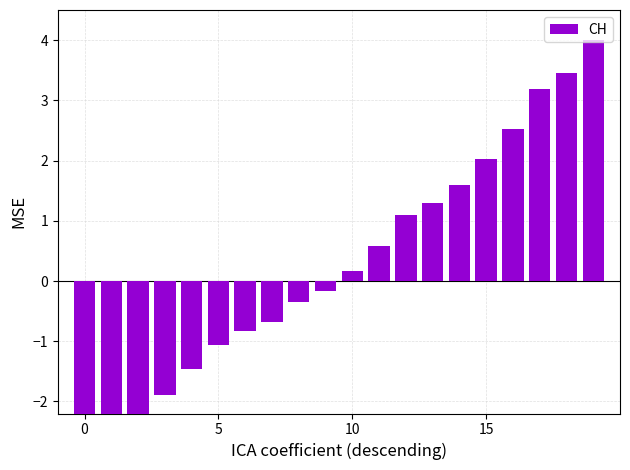

Count the number of data series in this chart.

1